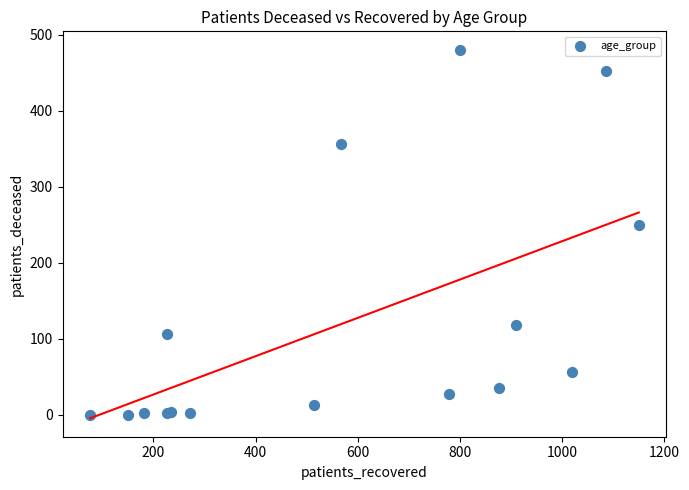

What Y value in the scatter plot is closest to 240?

250